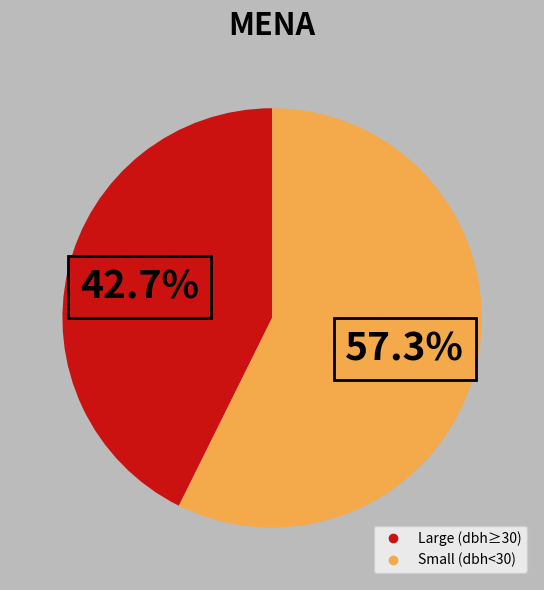

Is there any slice that represents more than half of the pie?

Yes